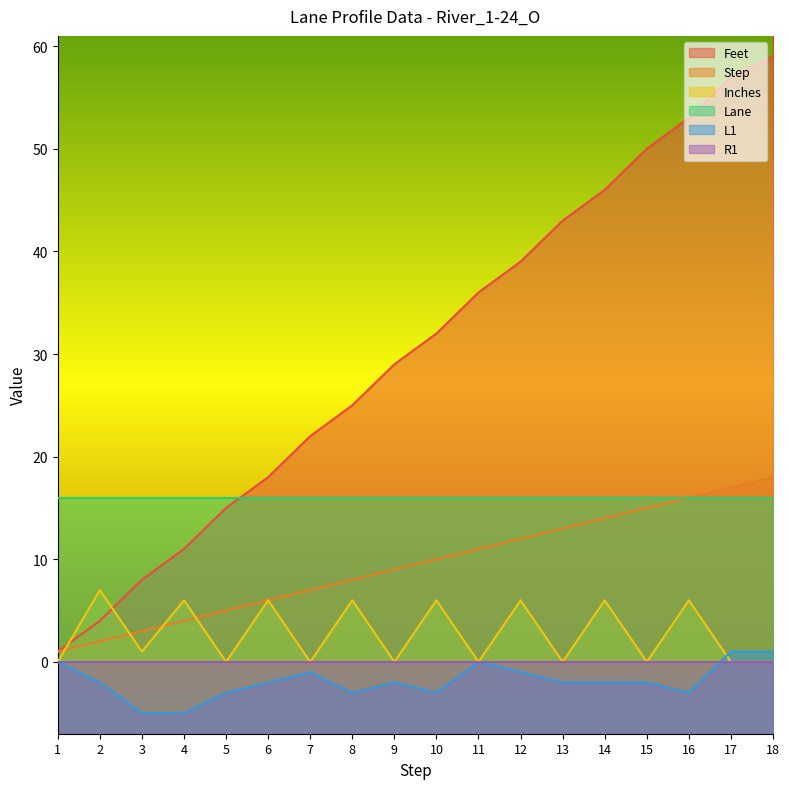

True or false: Lane and L1 intersect in this chart.

False